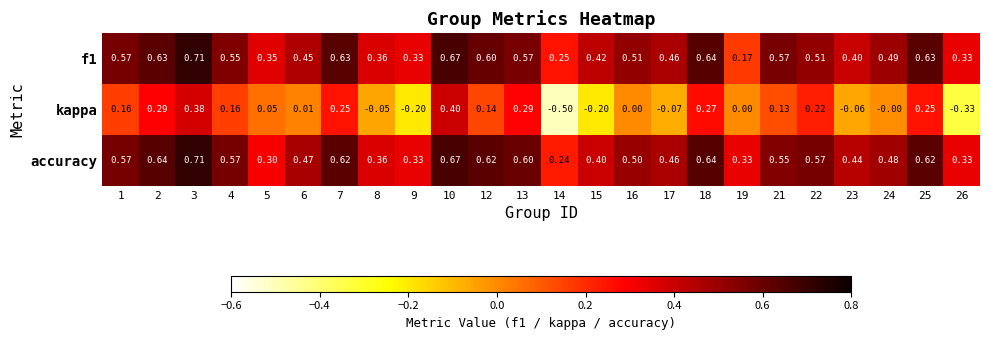

Between 10 and 21, which series saw the biggest shift?

kappa